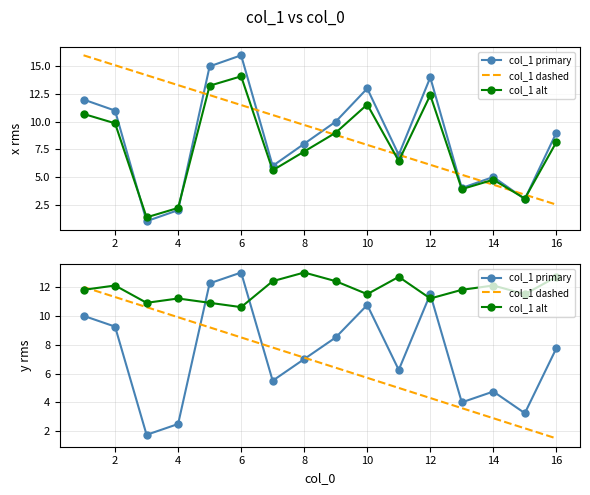

Which series has the largest total across all categories?

col_1 alt